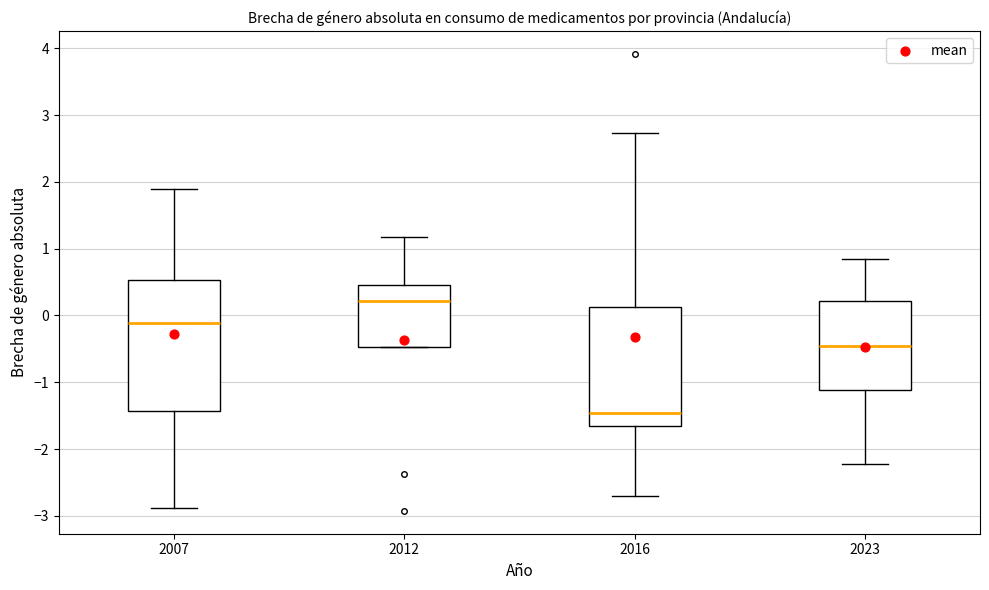

Which box has the lowest median line?

2016